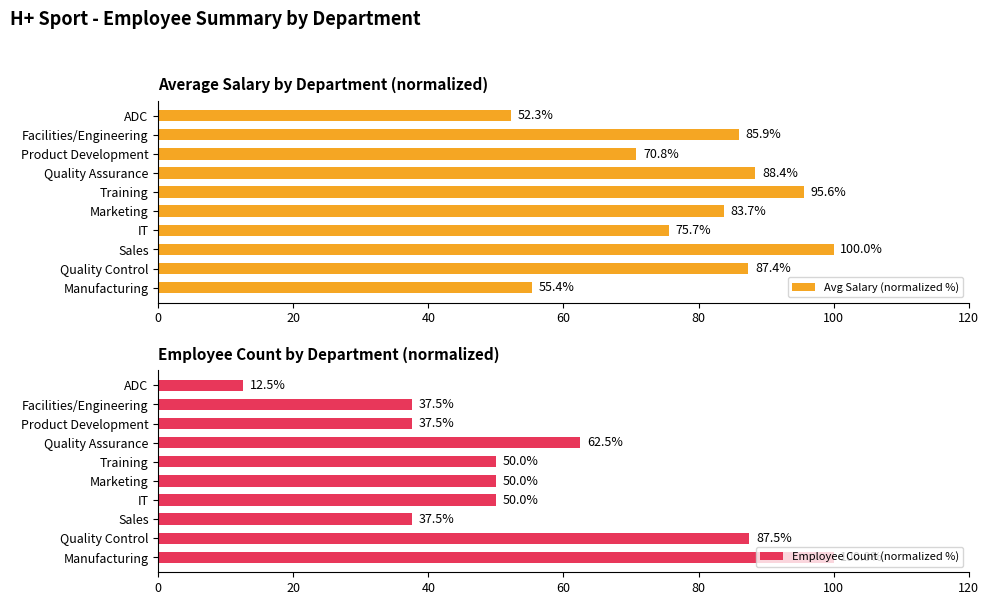

What are all the series names shown in the legend?

Avg Salary (normalized %), Employee Count (normalized %)